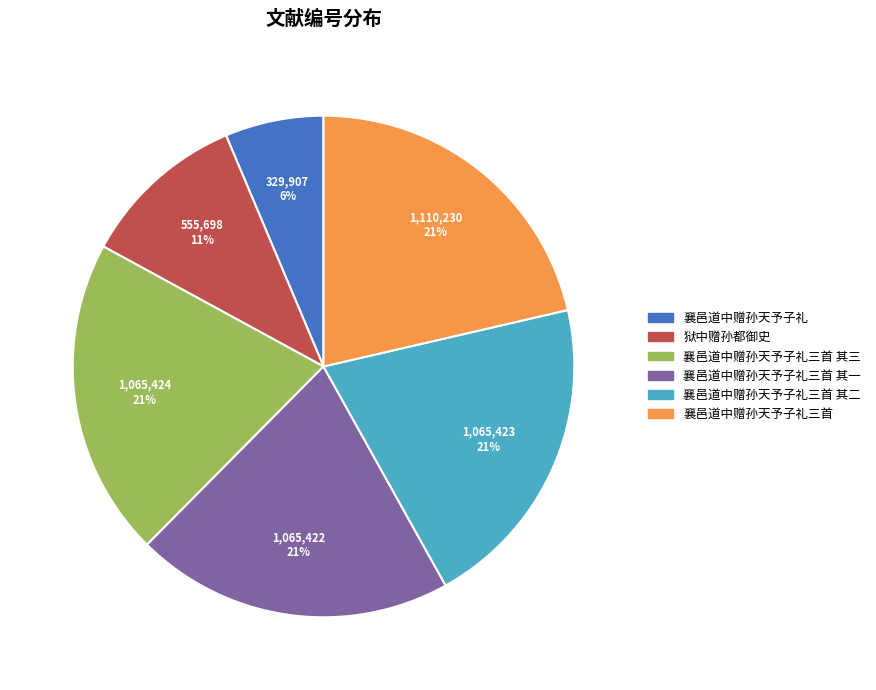

Is there a majority slice in this chart?

No